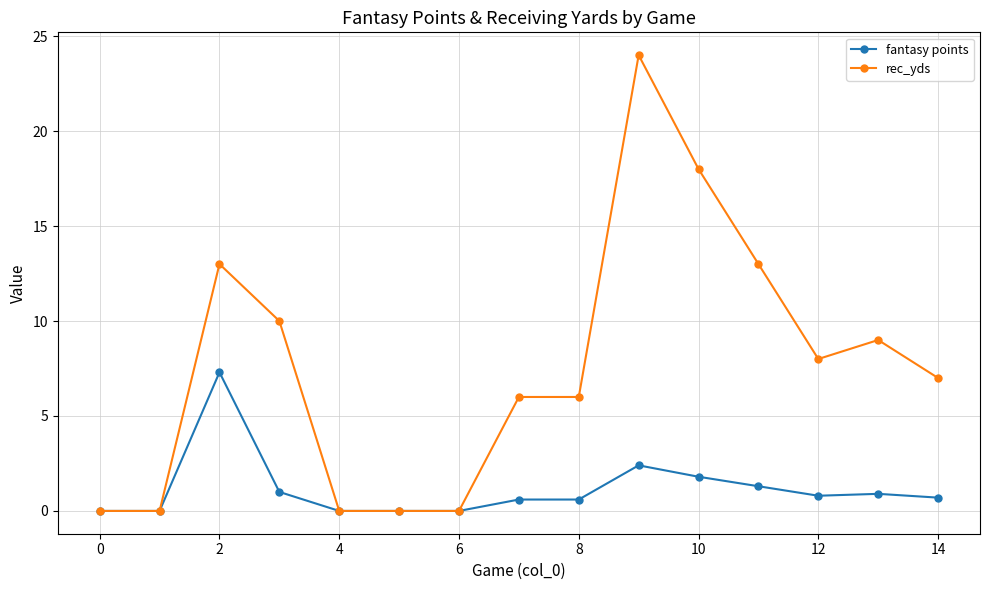

True or false: rec_yds has more than 0 interior local peaks.

True